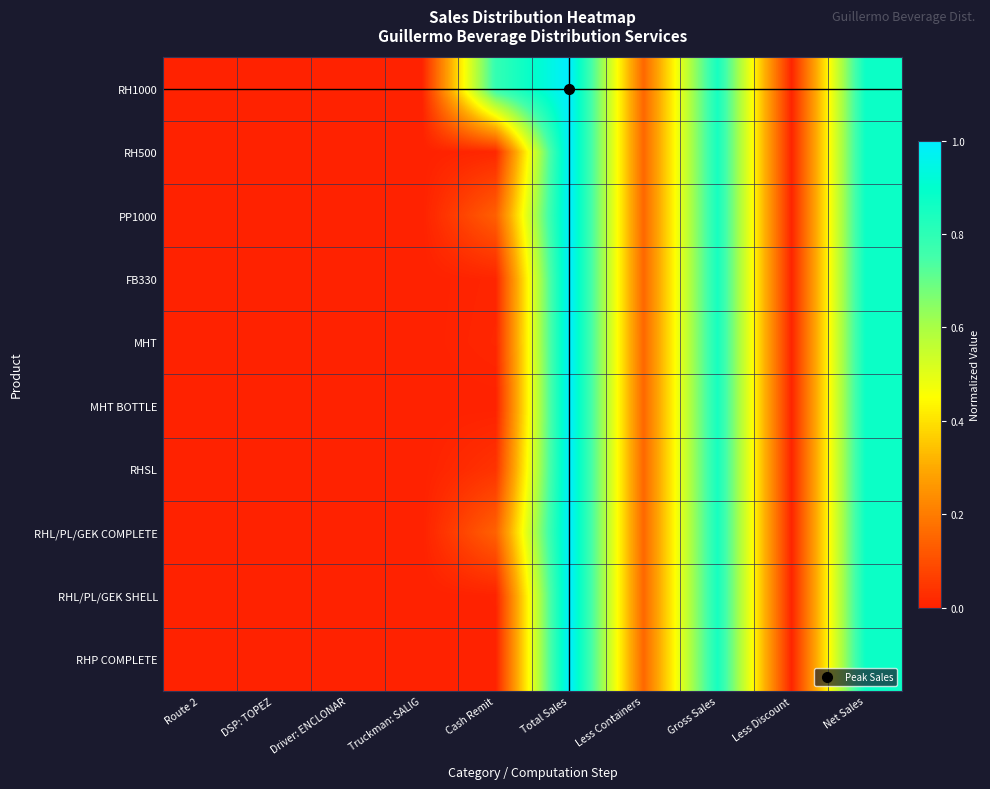

Reading left to right, transcribe all the data shown in this chart.

RH1000: Route 2=0.0	DSP: TOPEZ=0.0	Driver: ENCLONAR=0.0	Truckman: SALIG=0.0	Cash Remit=0.8	Total Sales=1.0	Less Containers=0.2	Gross Sales=0.8	Less Discount=0.0	Net Sales=0.9
RH500: Route 2=0.0	DSP: TOPEZ=0.0	Driver: ENCLONAR=0.0	Truckman: SALIG=0.0	Cash Remit=0.0	Total Sales=1.0	Less Containers=0.2	Gross Sales=0.8	Less Discount=0.0	Net Sales=0.9
PP1000: Route 2=0.0	DSP: TOPEZ=0.0	Driver: ENCLONAR=0.0	Truckman: SALIG=0.0	Cash Remit=0.1	Total Sales=1.0	Less Containers=0.2	Gross Sales=0.8	Less Discount=0.0	Net Sales=0.9
FB330: Route 2=0.0	DSP: TOPEZ=0.0	Driver: ENCLONAR=0.0	Truckman: SALIG=0.0	Cash Remit=0.0	Total Sales=1.0	Less Containers=0.2	Gross Sales=0.8	Less Discount=0.0	Net Sales=0.9
MHT: Route 2=0.0	DSP: TOPEZ=0.0	Driver: ENCLONAR=0.0	Truckman: SALIG=0.0	Cash Remit=0.0	Total Sales=1.0	Less Containers=0.2	Gross Sales=0.8	Less Discount=0.0	Net Sales=0.9
MHT BOTTLE: Route 2=0.0	DSP: TOPEZ=0.0	Driver: ENCLONAR=0.0	Truckman: SALIG=0.0	Cash Remit=0.0	Total Sales=1.0	Less Containers=0.2	Gross Sales=0.8	Less Discount=0.0	Net Sales=0.9
RHSL: Route 2=0.0	DSP: TOPEZ=0.0	Driver: ENCLONAR=0.0	Truckman: SALIG=0.0	Cash Remit=0.0	Total Sales=1.0	Less Containers=0.2	Gross Sales=0.8	Less Discount=0.0	Net Sales=0.9
RHL/PL/GEK COMPLETE: Route 2=0.0	DSP: TOPEZ=0.0	Driver: ENCLONAR=0.0	Truckman: SALIG=0.0	Cash Remit=0.1	Total Sales=1.0	Less Containers=0.2	Gross Sales=0.8	Less Discount=0.0	Net Sales=0.9
RHL/PL/GEK SHELL: Route 2=0.0	DSP: TOPEZ=0.0	Driver: ENCLONAR=0.0	Truckman: SALIG=0.0	Cash Remit=0.0	Total Sales=1.0	Less Containers=0.2	Gross Sales=0.8	Less Discount=0.0	Net Sales=0.9
RHP COMPLETE: Route 2=0.0	DSP: TOPEZ=0.0	Driver: ENCLONAR=0.0	Truckman: SALIG=0.0	Cash Remit=0.0	Total Sales=1.0	Less Containers=0.2	Gross Sales=0.8	Less Discount=0.0	Net Sales=0.9